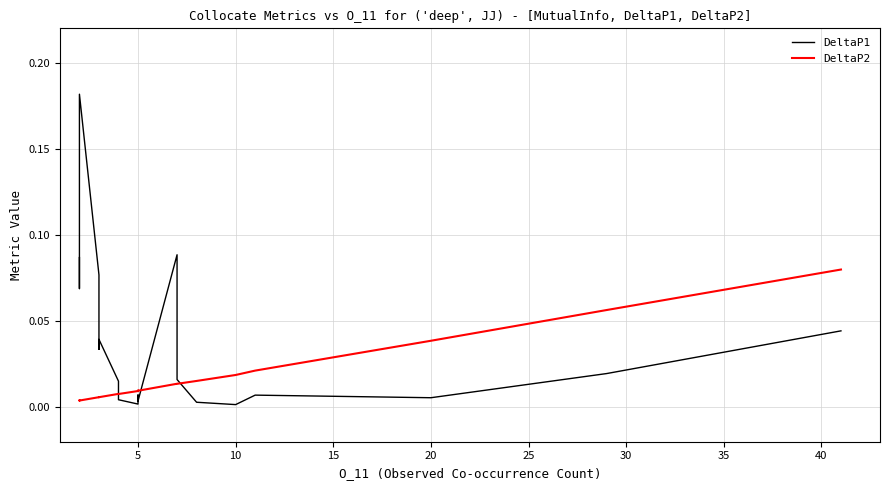

List the series in order of their peak value, highest first.

DeltaP1, DeltaP2